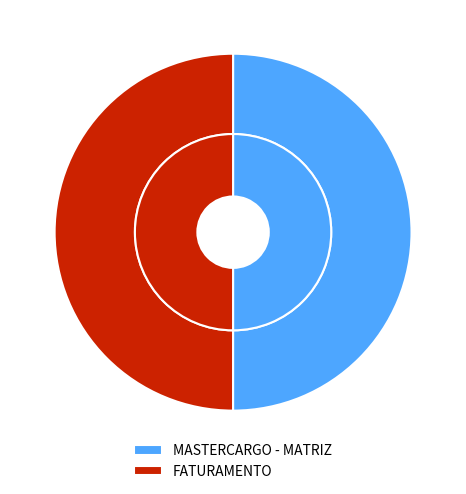

Does FATURAMENTO represent more than half of the total?

No